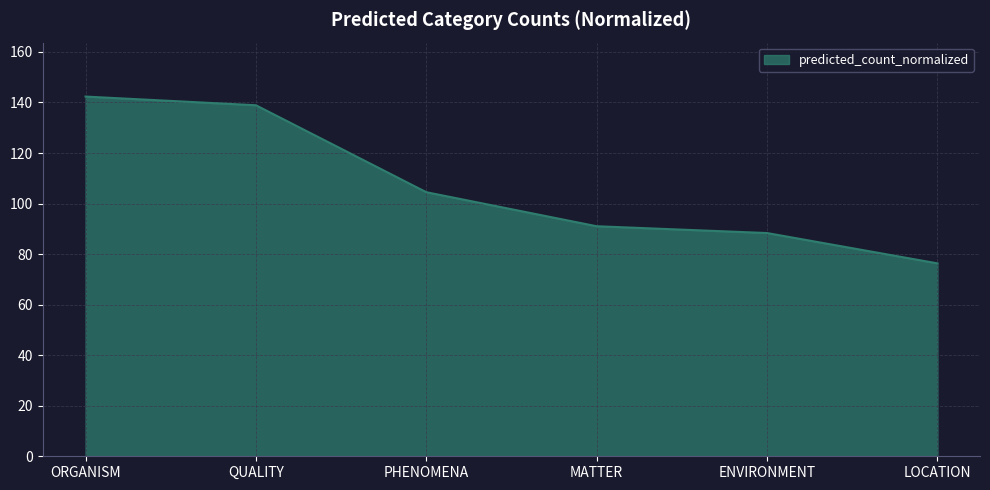

What position from the left is MATTER?

4